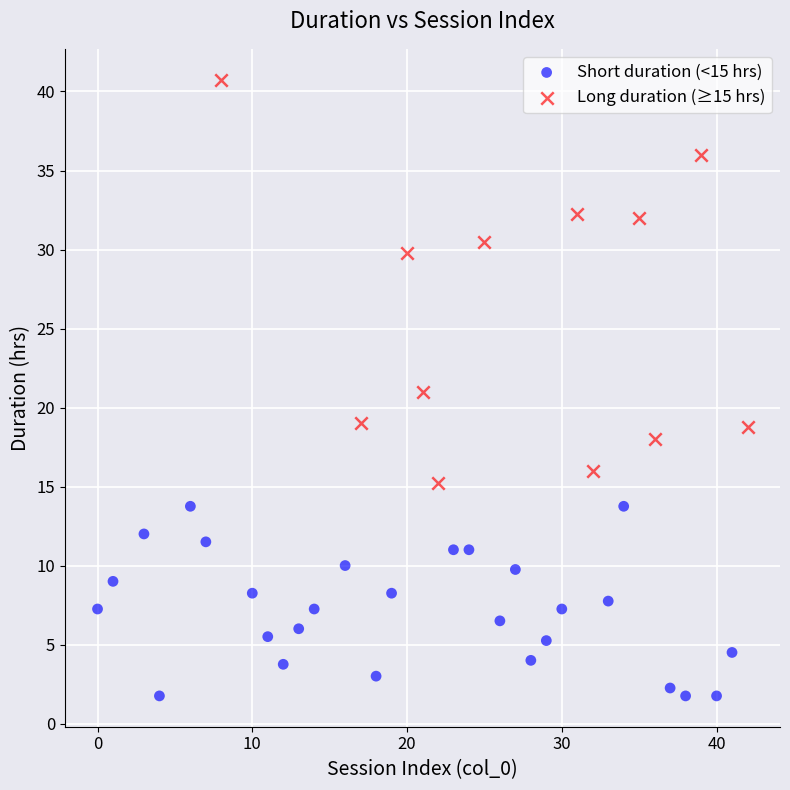

Which series contains the highest Y value?

Long duration (≥15 hrs)